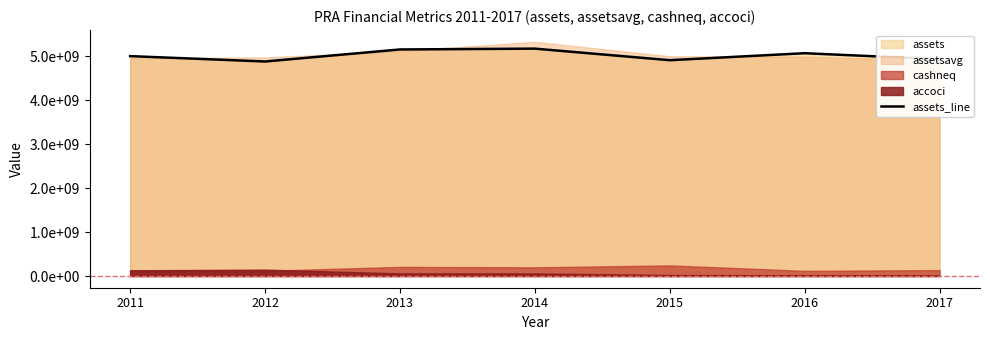

Does the chart display data point markers on the line(s)?

No